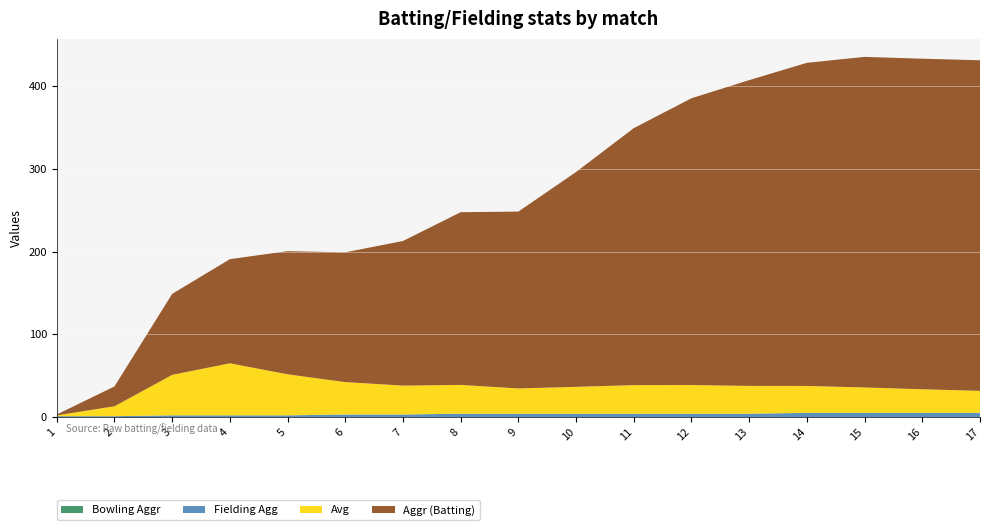

Reading right to left, transcribe all the data shown in this chart.

Avg: 26.7	28.6	30.8	32.6	33.6	34.7	34.6	32.5	30.6	34.8	35.0	39.2	49.7	63.0	49.0	12.0	1.0
Aggr (Batting): 400.0	400.0	400.0	391.0	370.0	347.0	311.0	260.0	214.0	209.0	175.0	157.0	149.0	126.0	98.0	24.0	1.0
Fielding Agg: 5.0	5.0	5.0	5.0	4.0	4.0	4.0	4.0	4.0	4.0	3.0	3.0	2.0	2.0	2.0	1.0	1.0
Bowling Aggr: 0.0	0.0	0.0	0.0	0.0	0.0	0.0	0.0	0.0	0.0	0.0	0.0	0.0	0.0	0.0	0.0	0.0